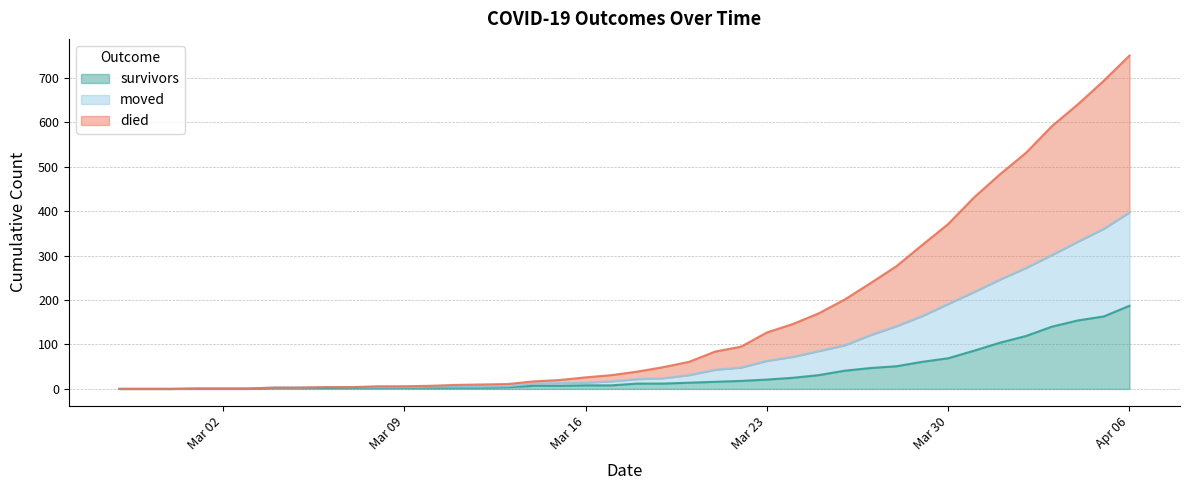

True or false: died has a value of 531 at 2020-04-02.

True